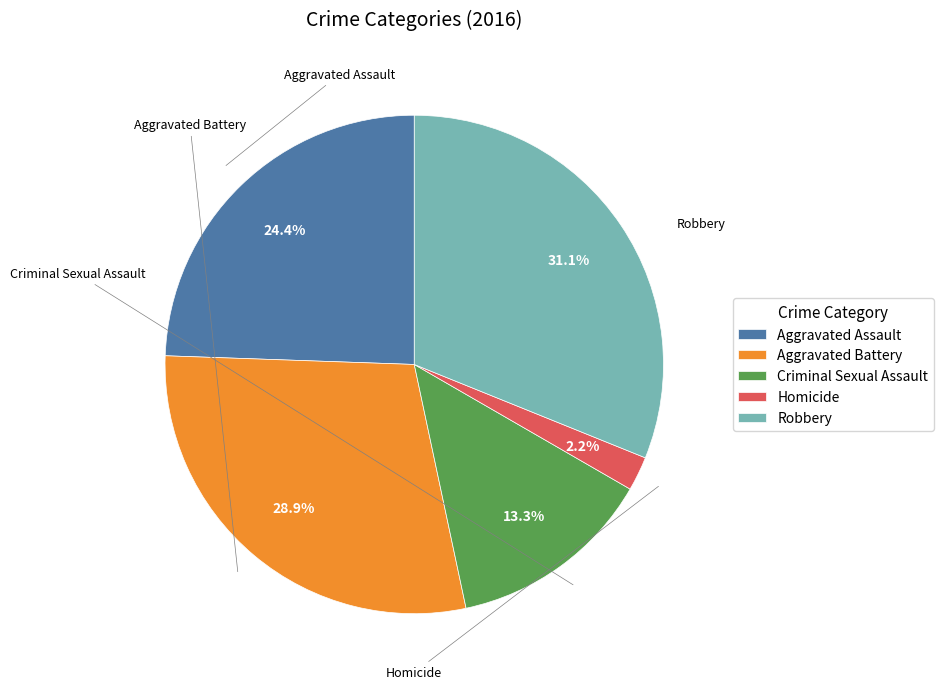

What is the largest slice in the pie chart?

Robbery